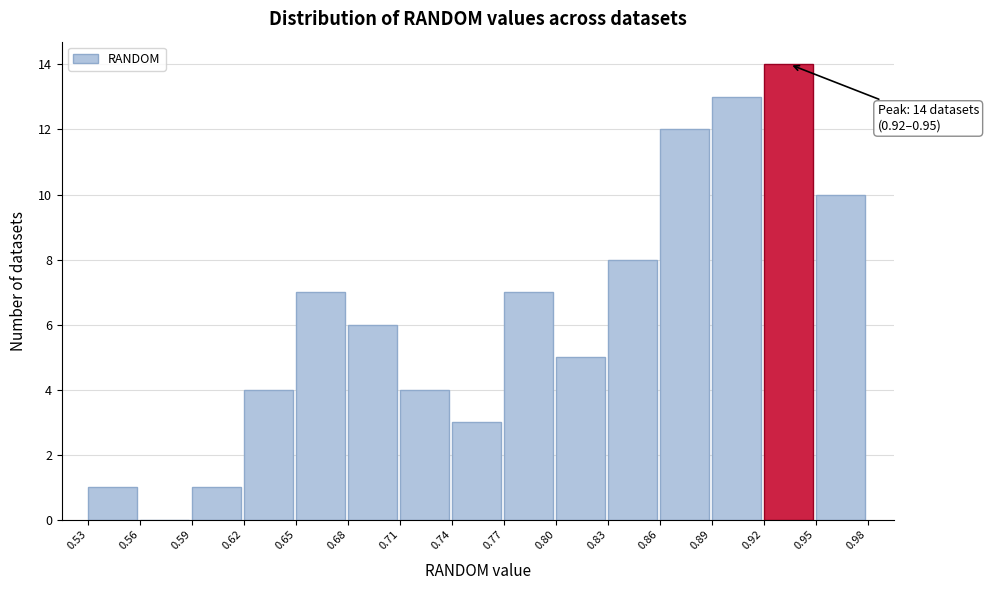

Over which range of the x-axis is the bar tallest?

0.92 to 0.95